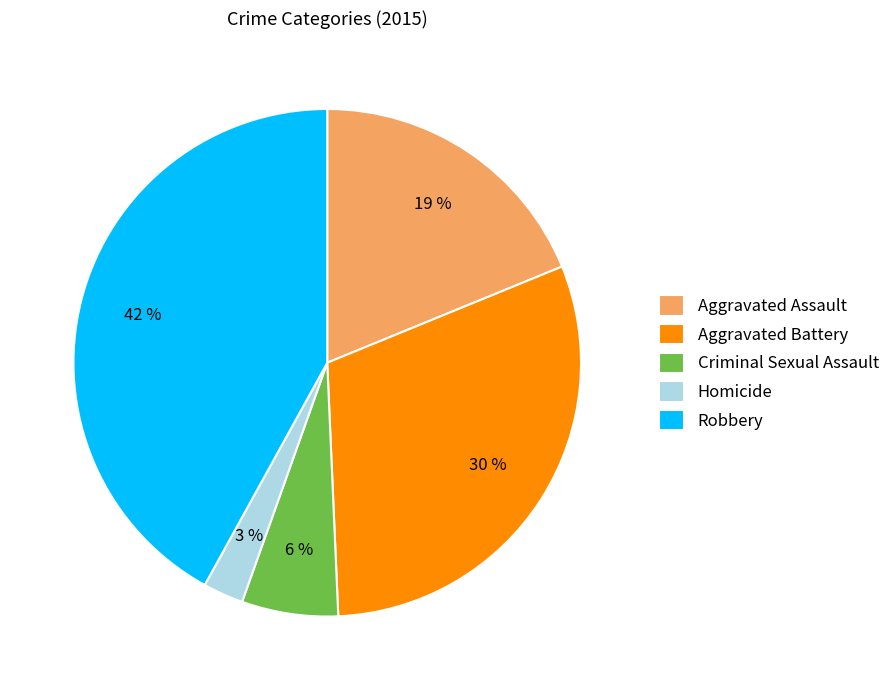

Do Robbery and Criminal Sexual Assault together represent more than half of the pie?

No